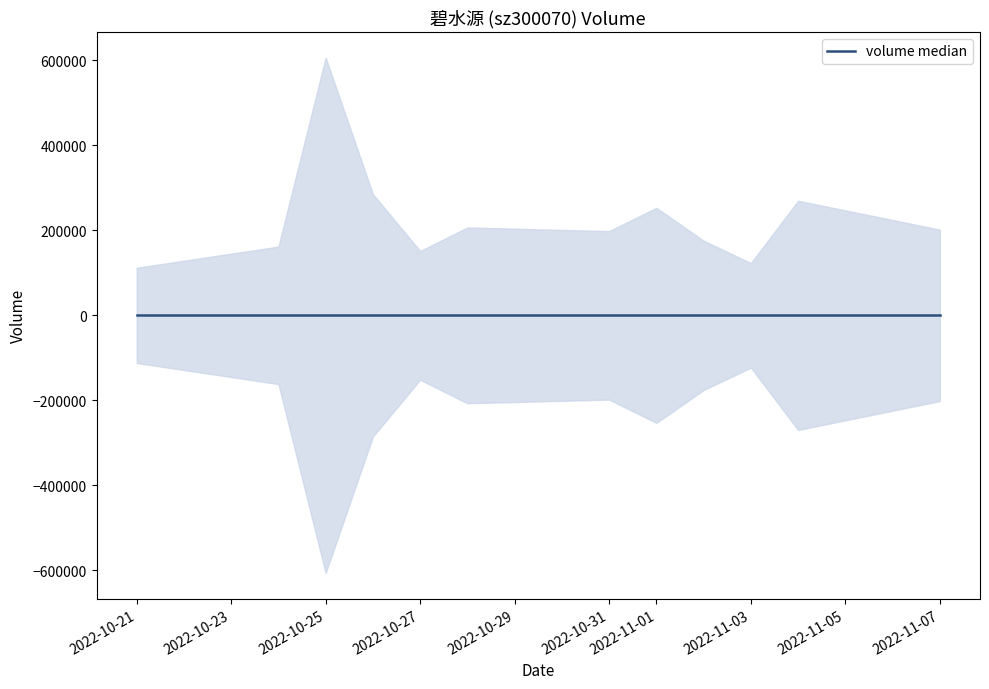

Reading left to right, list all the values displayed in this chart.

111991	161670	606220	285101	151401	206755	198146	252953	175675	122896	269567	201653